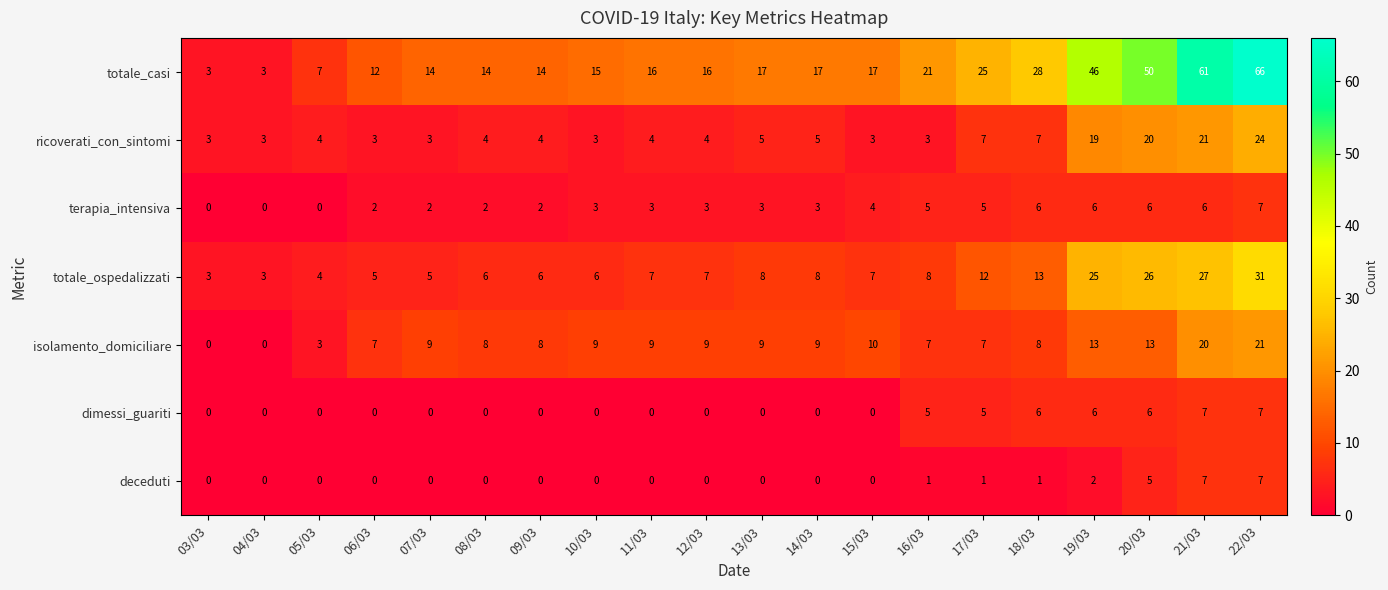

At how many categories does at least one series exceed 45?

4